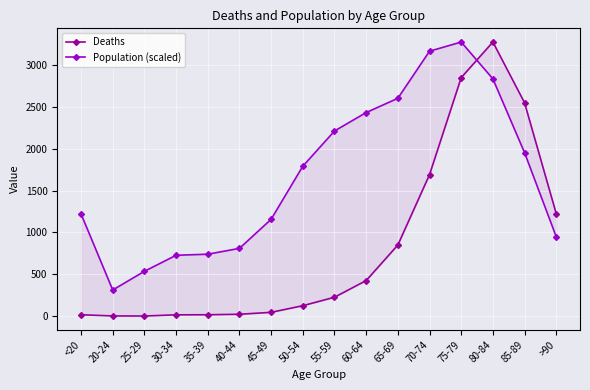

True or false: Deaths has a value of 1.3 at 20-24.

False